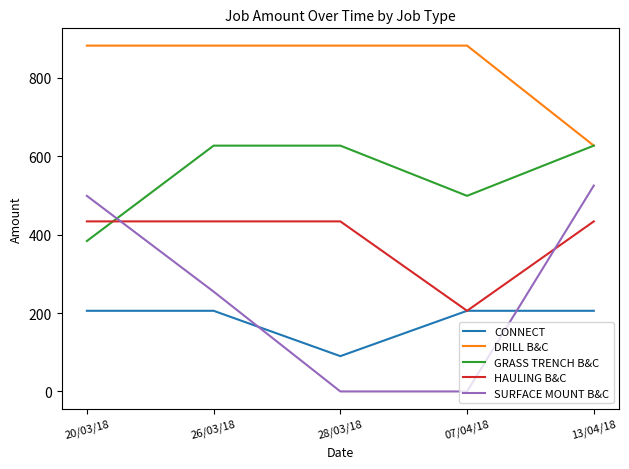

List the series in order of their peak value, lowest first.

CONNECT, HAULING B&C, SURFACE MOUNT B&C, GRASS TRENCH B&C, DRILL B&C